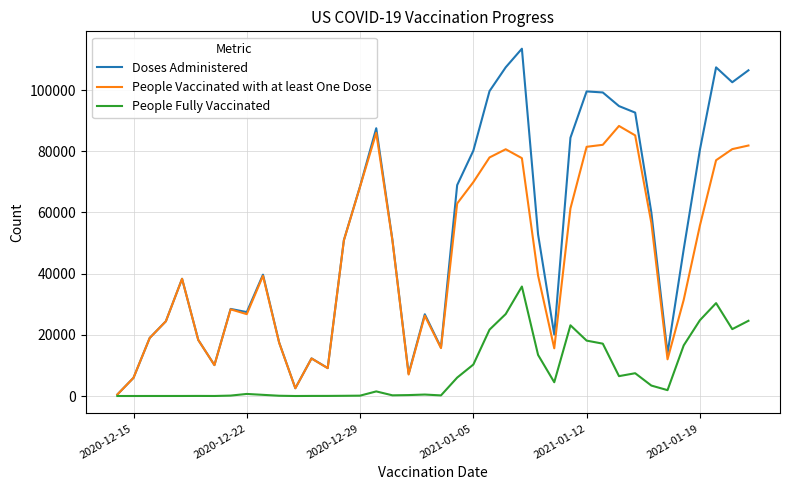

List the series in order of their overall mean, lowest first.

People Fully Vaccinated, People Vaccinated with at least One Dose, Doses Administered